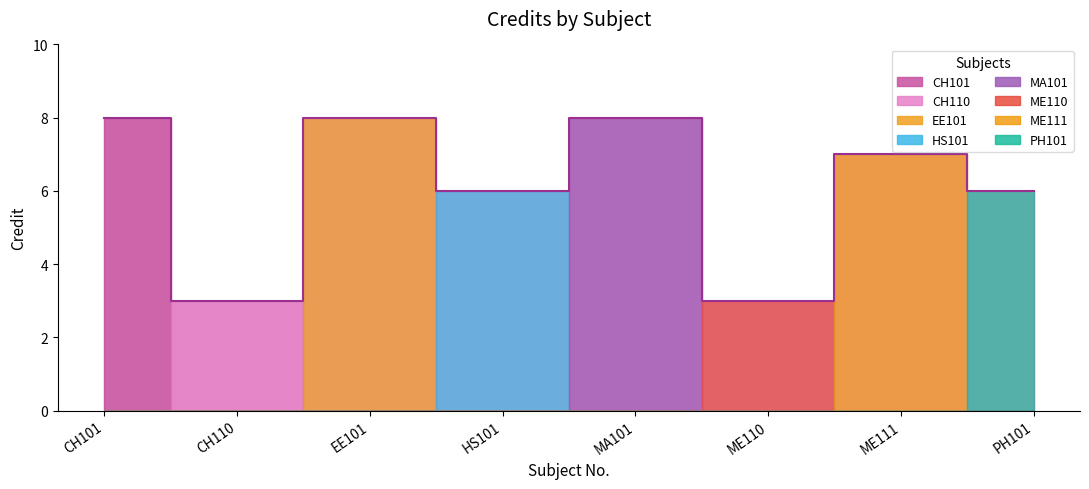

What is the average value?

6